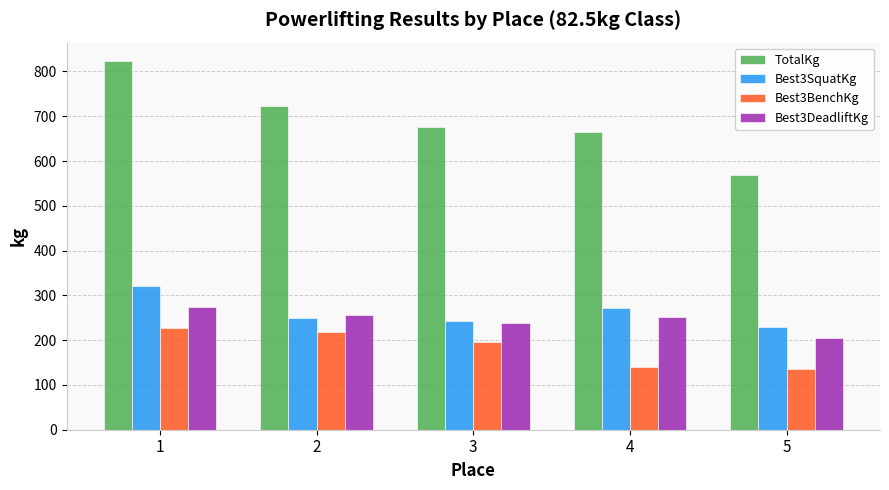

What is the sum of all TotalKg values?

3456.4